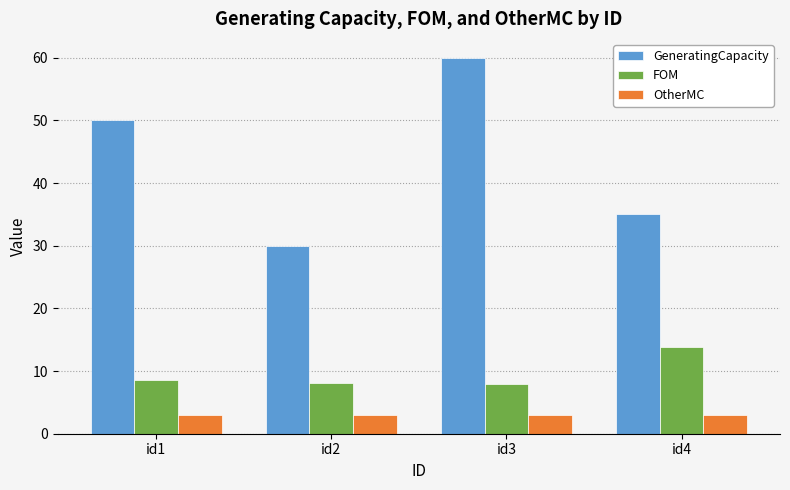

What value does the FOM series have at id1?

8.6